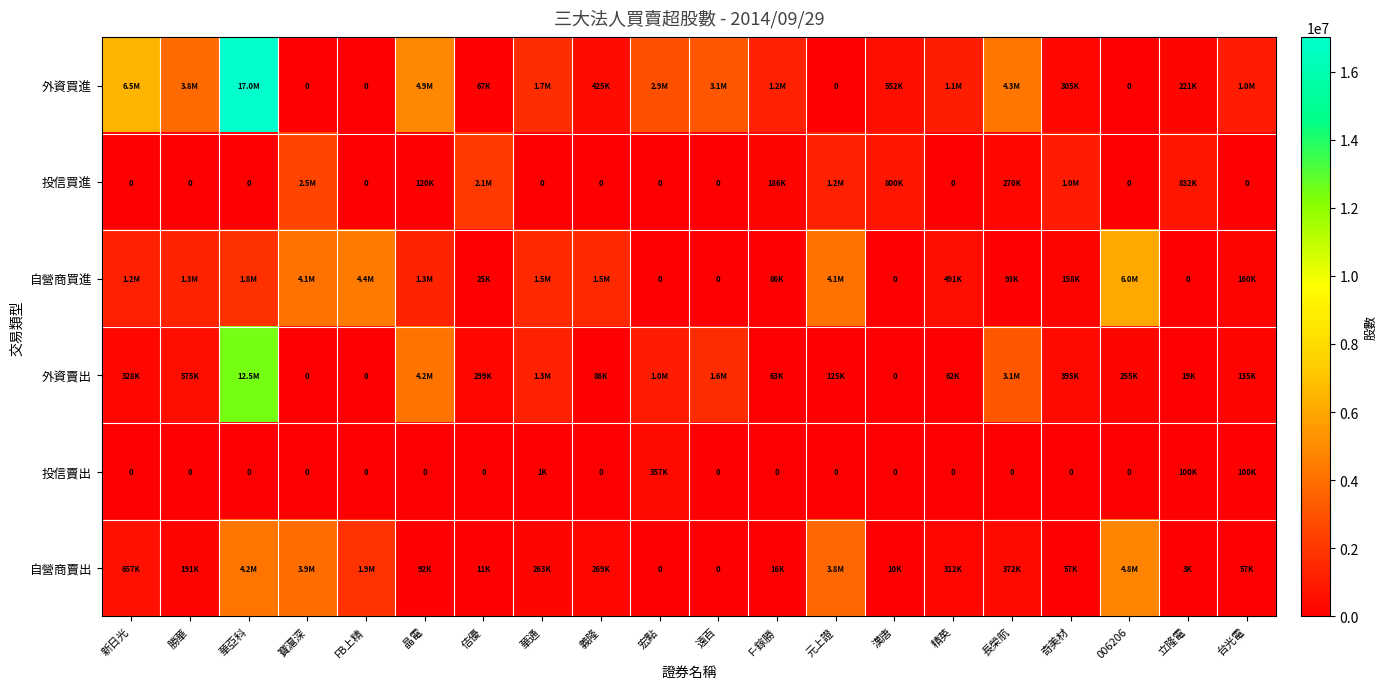

At how many categories does at least one series exceed 15785964?

1